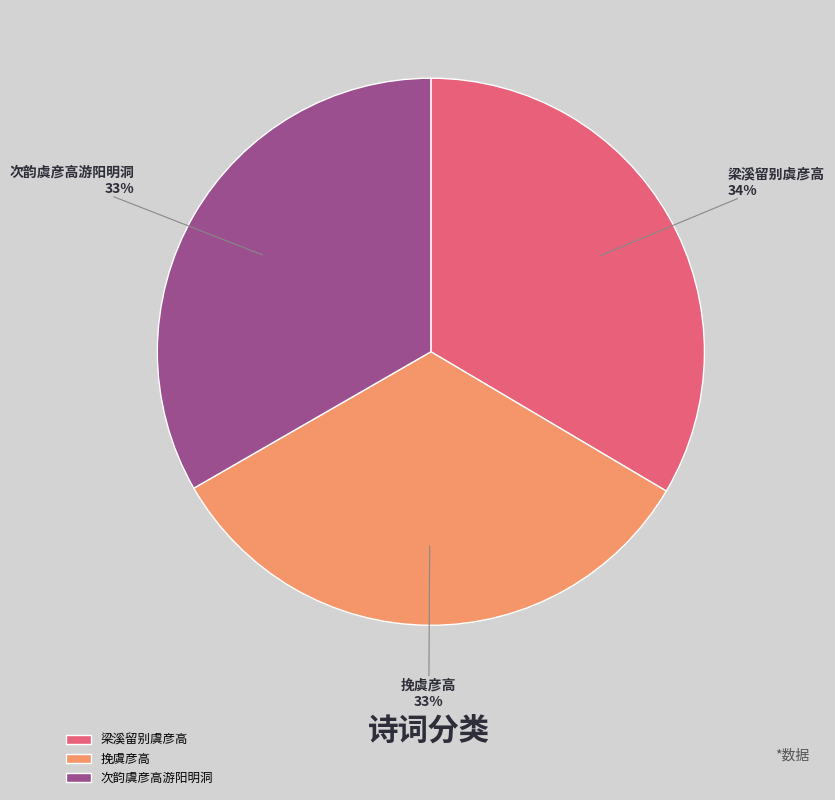

Count the number of slices in the pie.

3